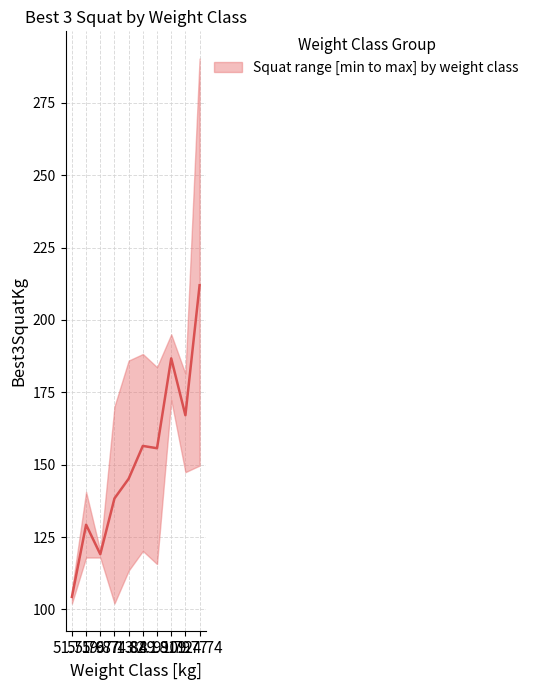

Is the value of Best3SquatKg_upper at 67.13 greater than the value of Best3SquatKg_lower at 59.87?

Yes